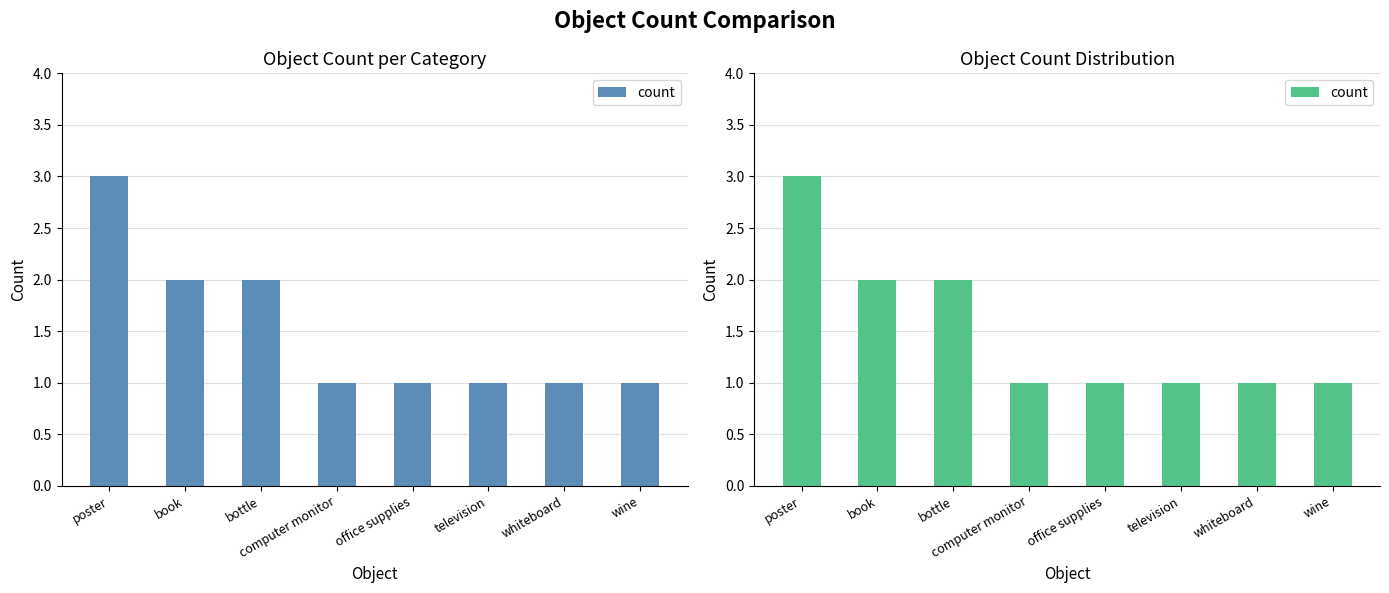

What is the value of the 1st bar from the left?

3